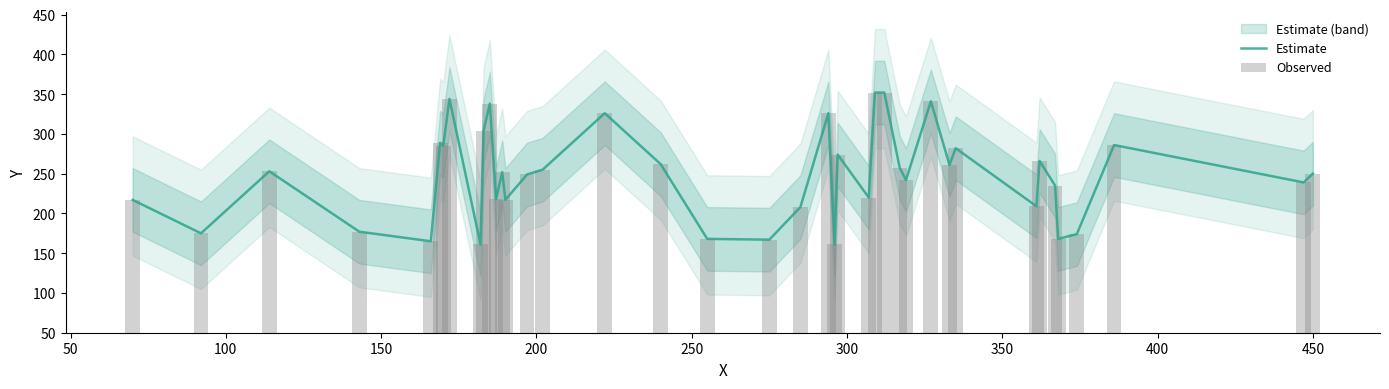

What is the greatest value displayed?

352